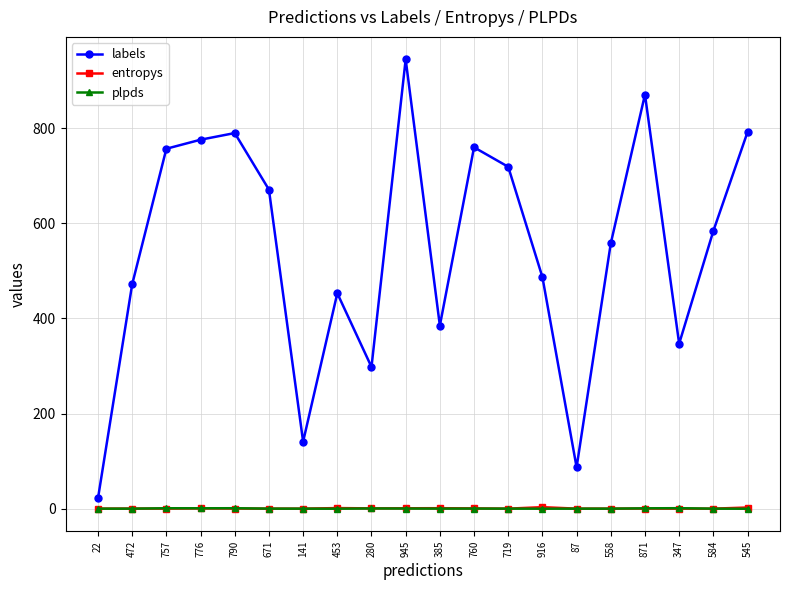

Which category has the highest value across all series?

945